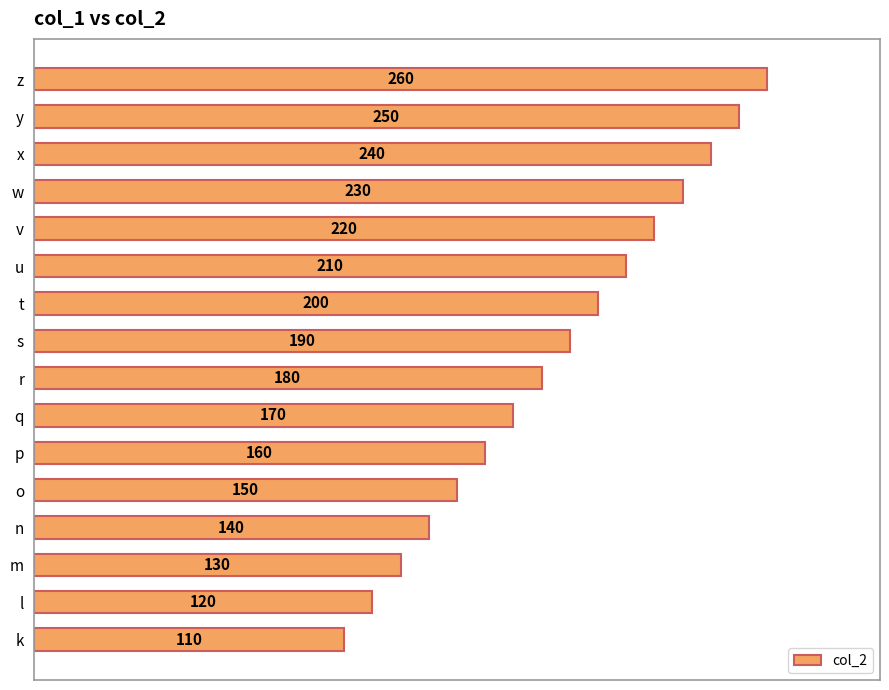

Which category has the highest value across all series?

z